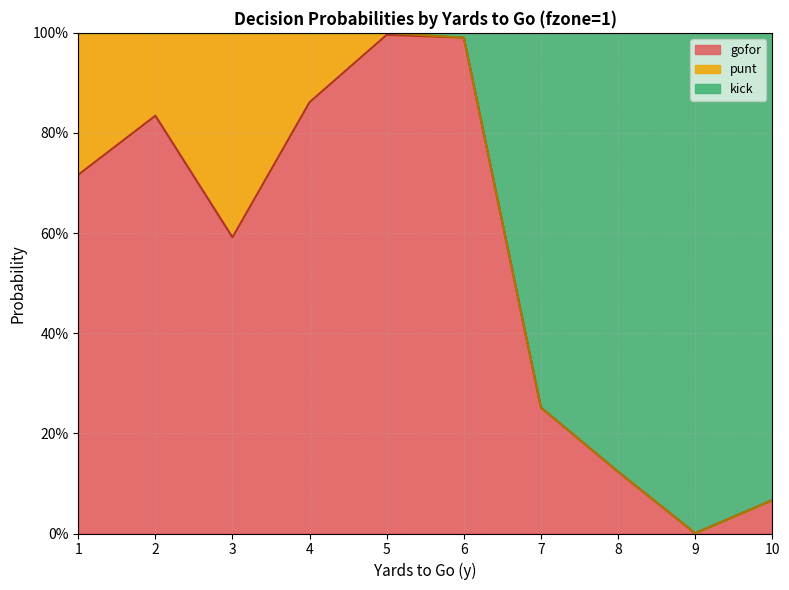

At which label is kick closest to 0?

9